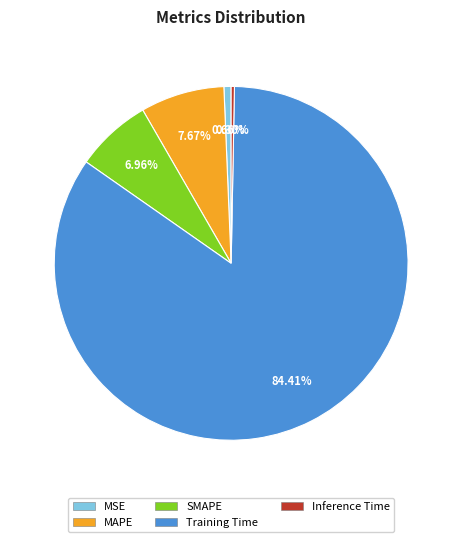

How many slices are in this pie chart?

5